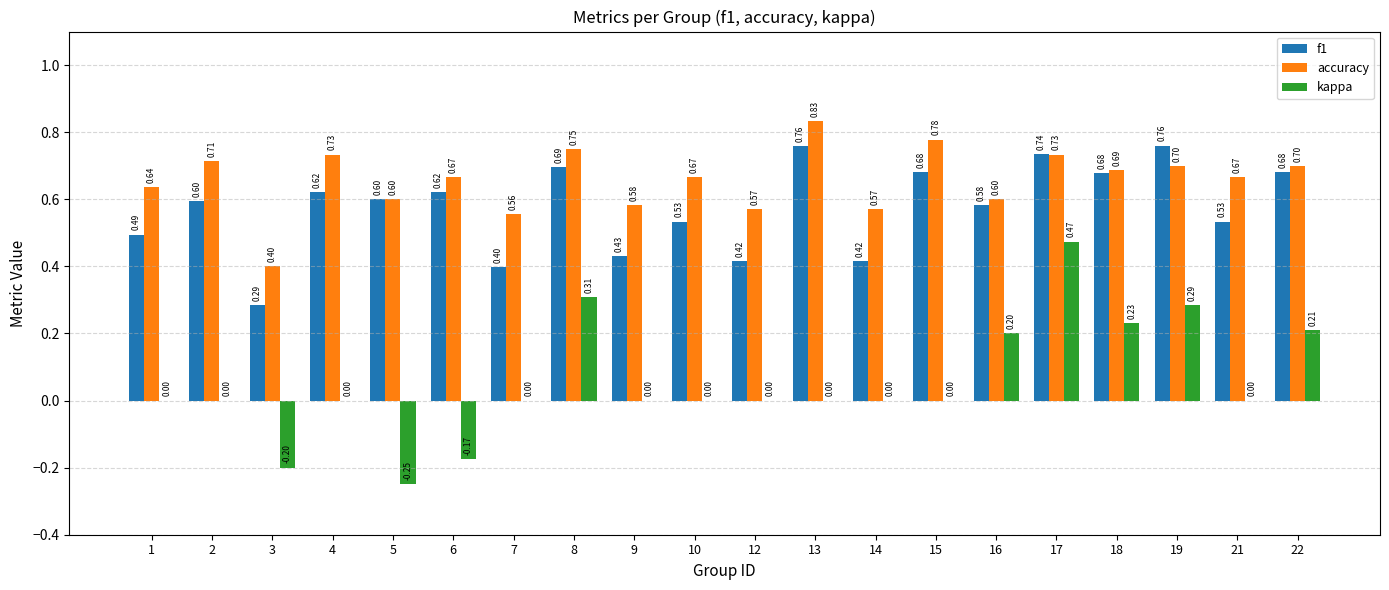

What is the sum of all kappa values?

1.1